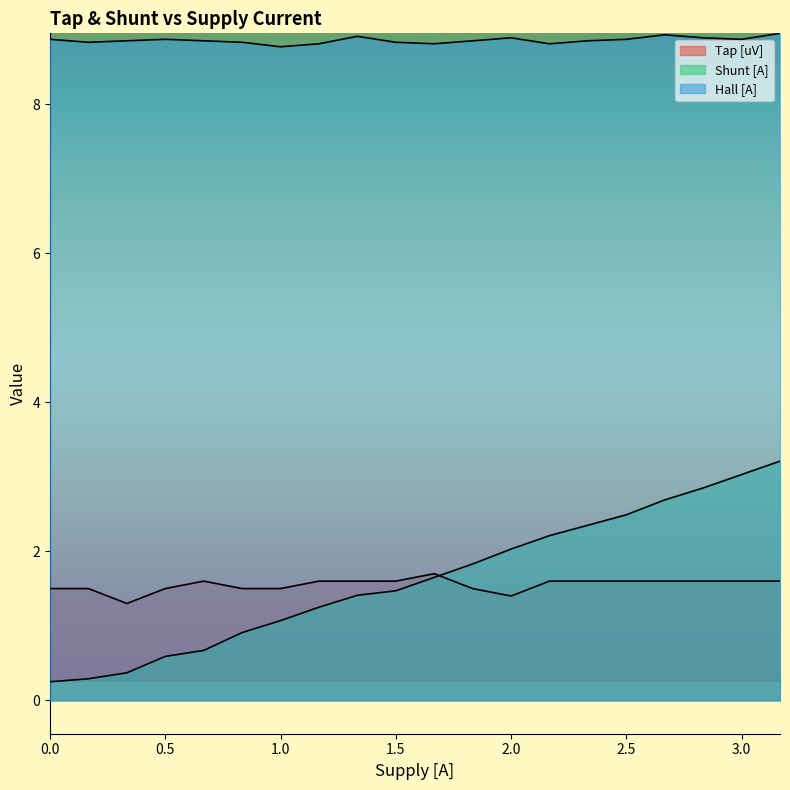

What is the maximum value for Hall [A]?

8.9